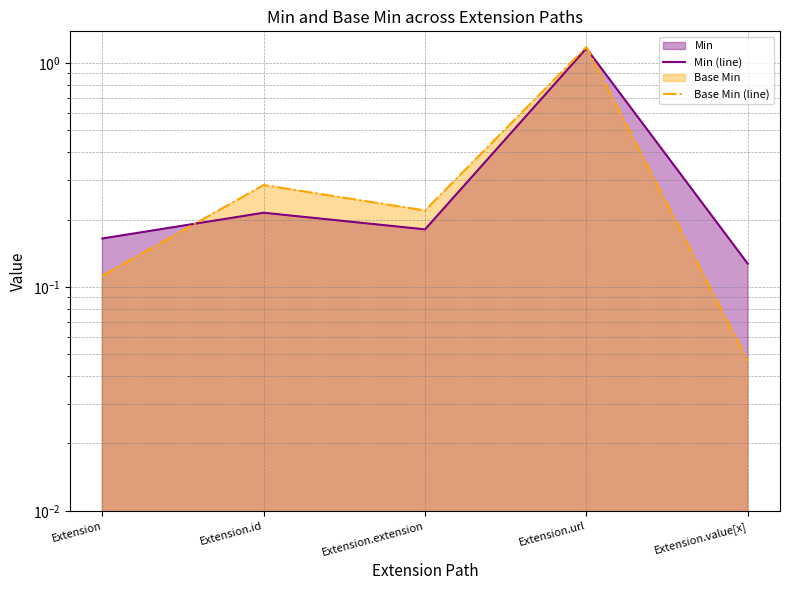

What is the sum of the Base Min (line) values at Extension.id and Extension.url?

1.5